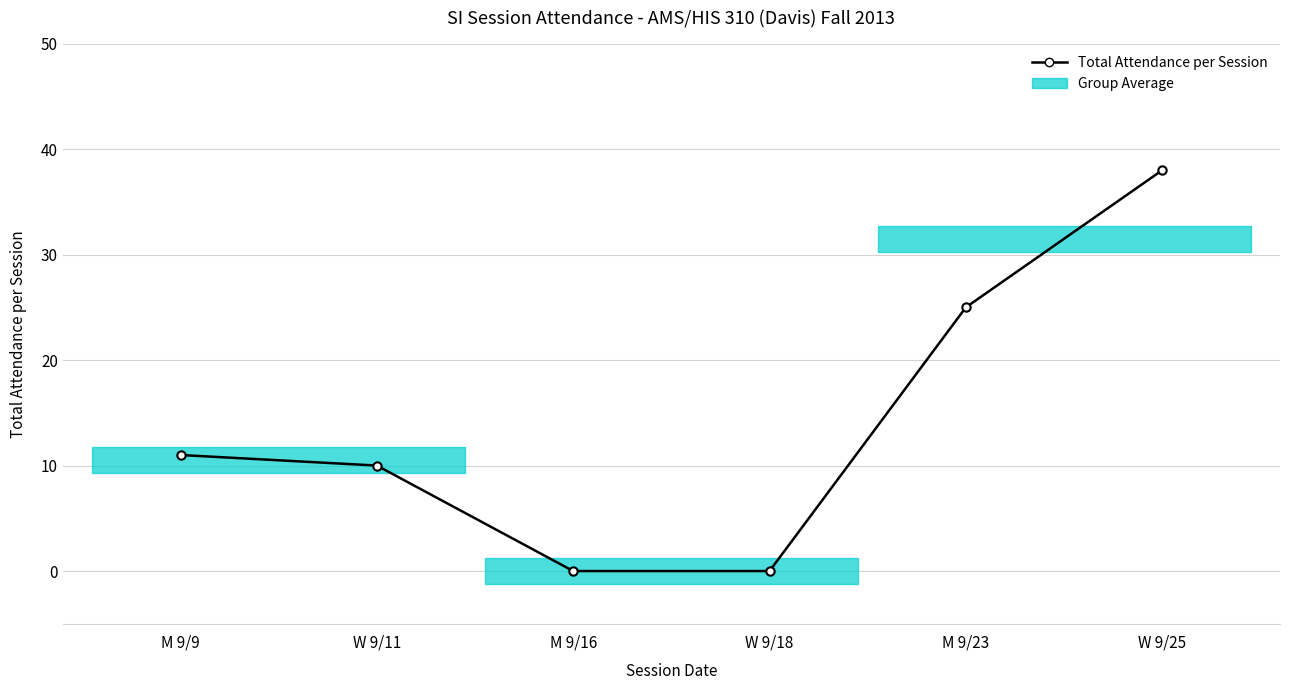

What is the value of the 6th point from the left?

38